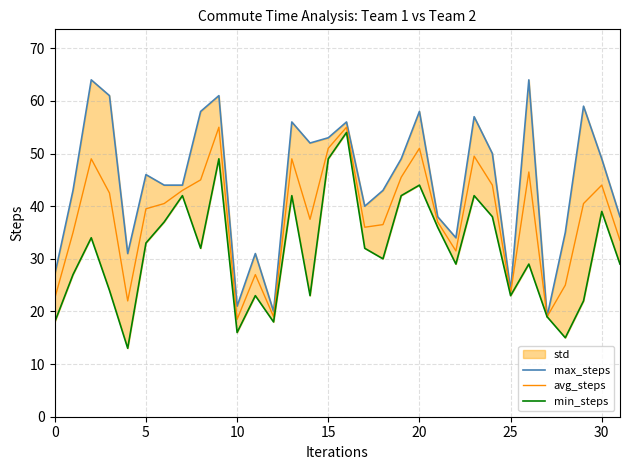

Is it true that max_steps equals 40.0 at 17?

True